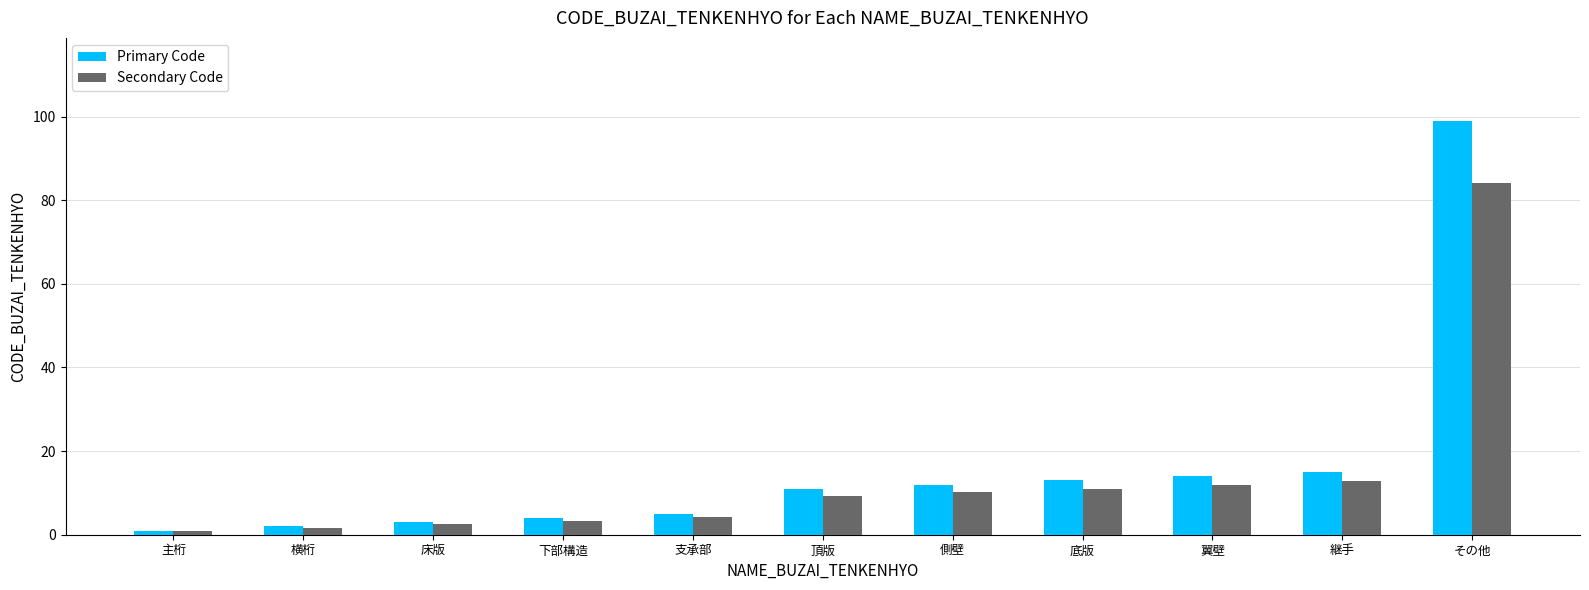

The Secondary Code series shows 18.9 at 底版. True or false?

False